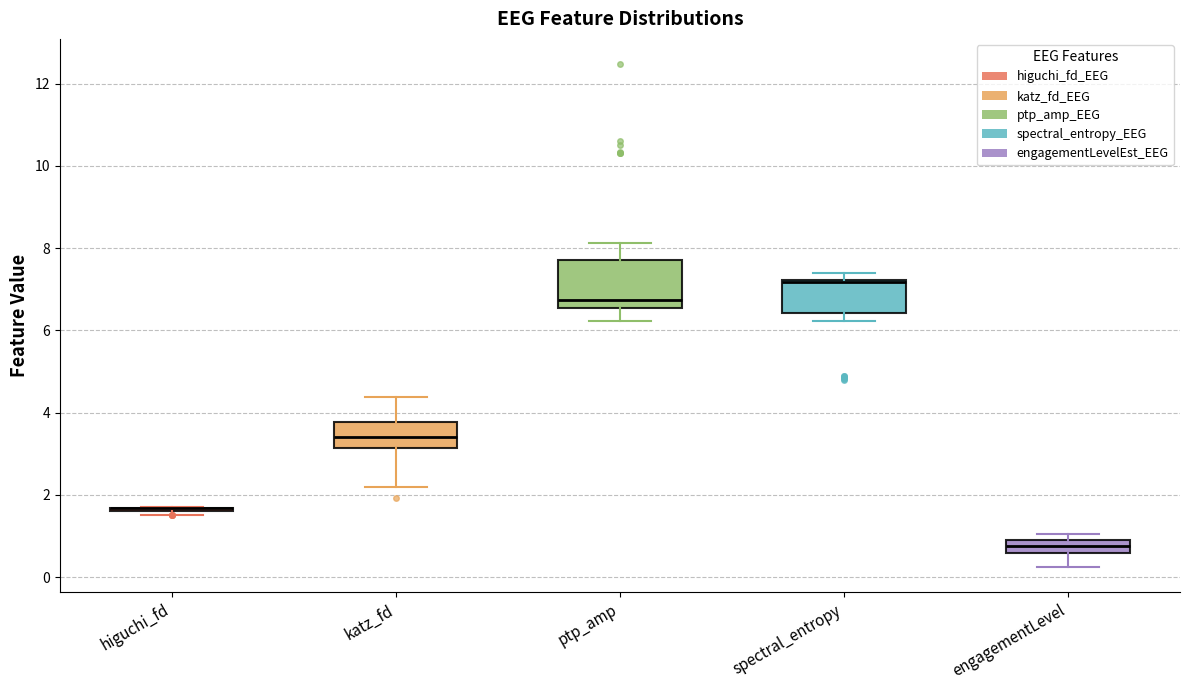

Reading left to right, transcribe this box plot: for each box, give where its median line is, the range the box spans, and where its two whiskers end, as read against the y-axis. The values are not printed on the chart, so give them approximately, as read against the axis.

higuchi_fd: box collapsed to a line at 1.6, whiskers 1.6 to 1.8
katz_fd: median 3.4, box 3.2 to 3.8, whiskers 2.2 to 4.4
ptp_amp: median 6.8, box 6.6 to 7.8, whiskers 6.2 to 8.2
spectral_entropy: median 7.2 (just below the box's upper edge), box 6.4 to 7.2, whiskers 6.2 to 7.4
engagementLevel: median 0.8 (inside the box), box 0.6 to 0.8, whiskers 0.2 to 1.0